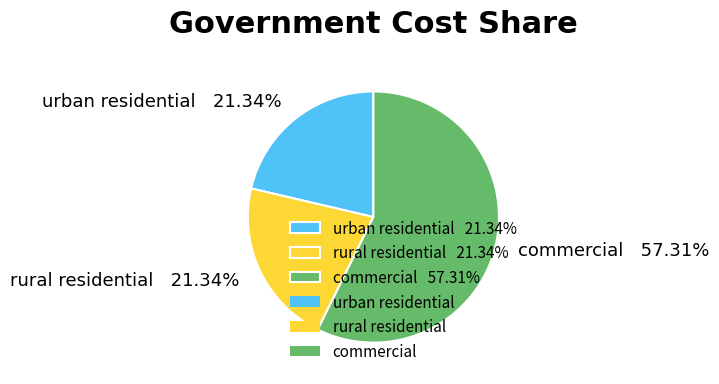

What is the largest slice in the pie chart?

commercial